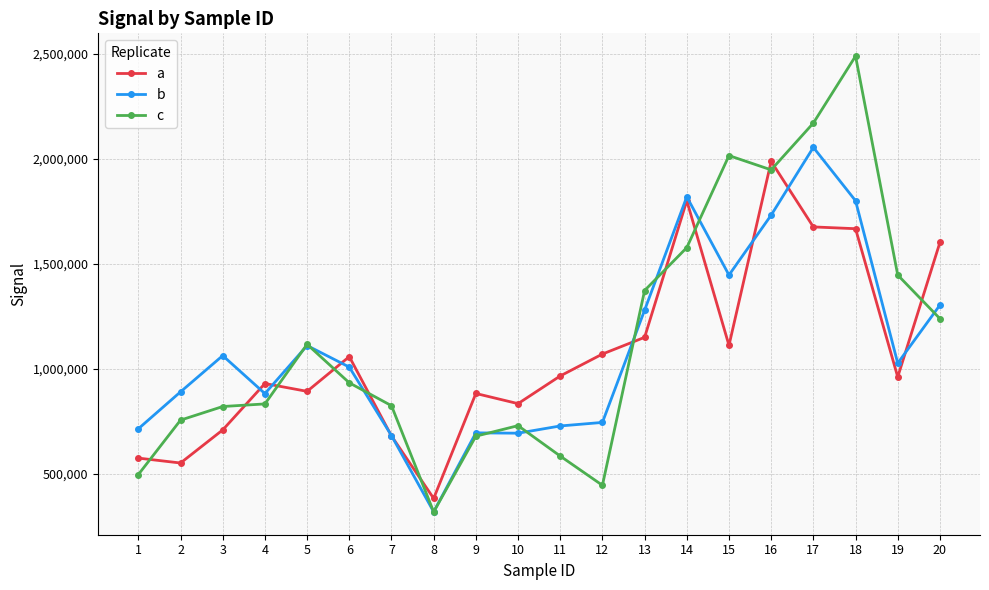

True or false: c and a intersect in this chart.

True